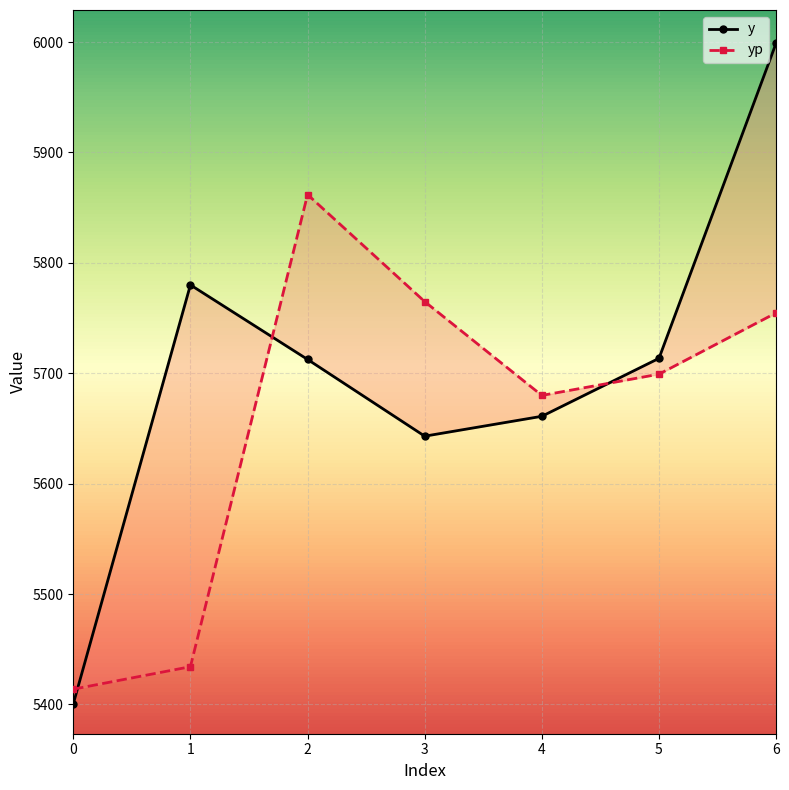

What is the sum of all y values?

39909.5